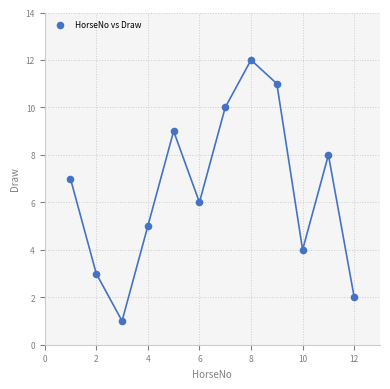

What is the range of Y values (max minus min)?

11